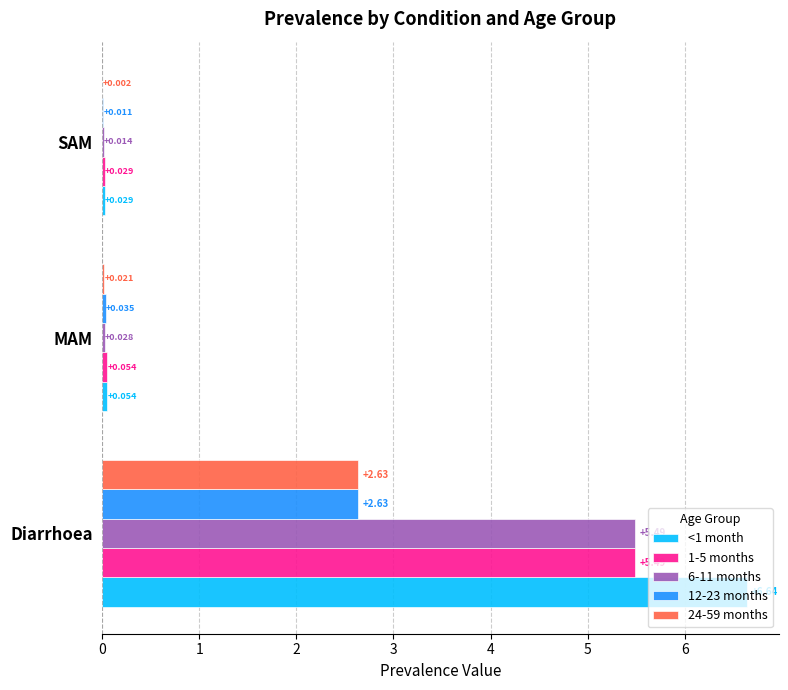

What are all the series names shown in the legend?

<1 month, 1-5 months, 6-11 months, 12-23 months, 24-59 months